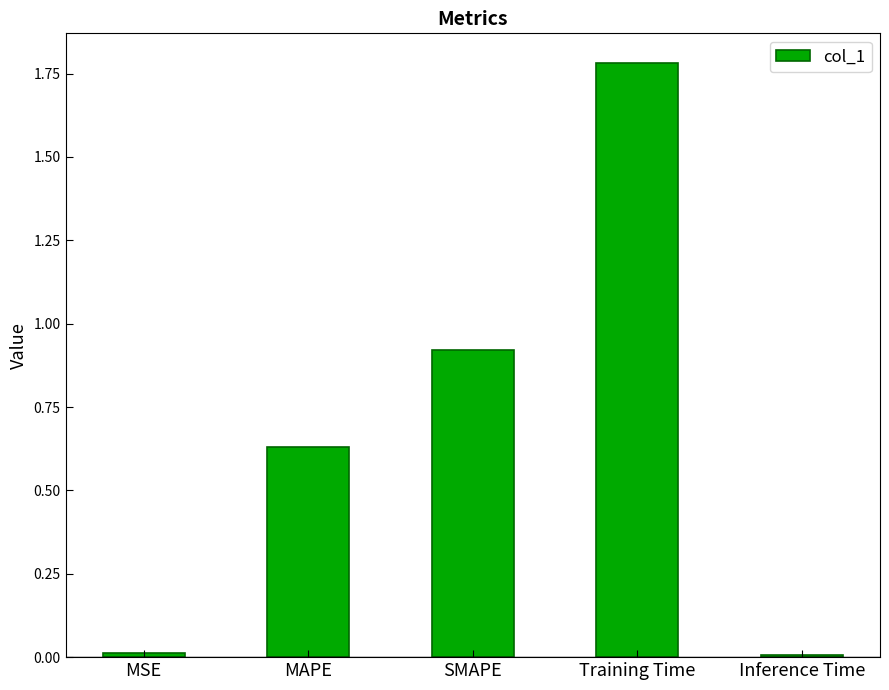

The chart shows a value of 0.9 at MAPE. True or false?

False